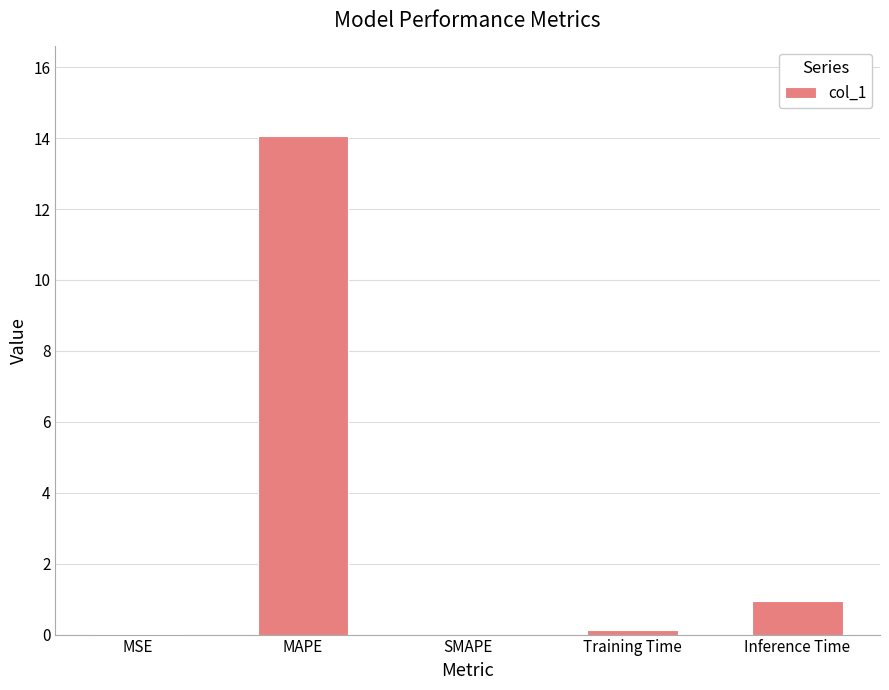

What is the change in value from SMAPE to Inference Time?

+1.0